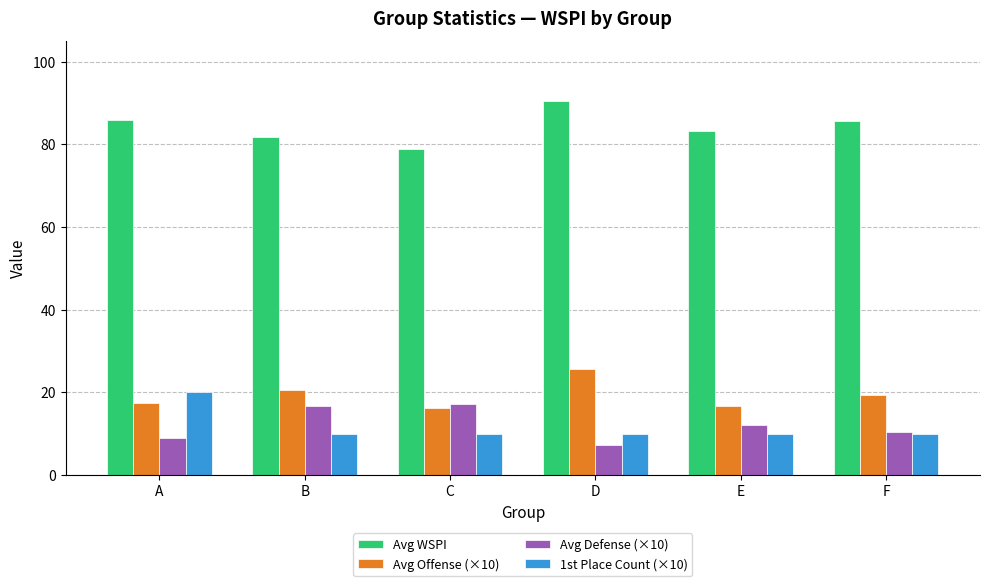

Between B and C, which series saw the biggest shift?

Avg Offense (×10)